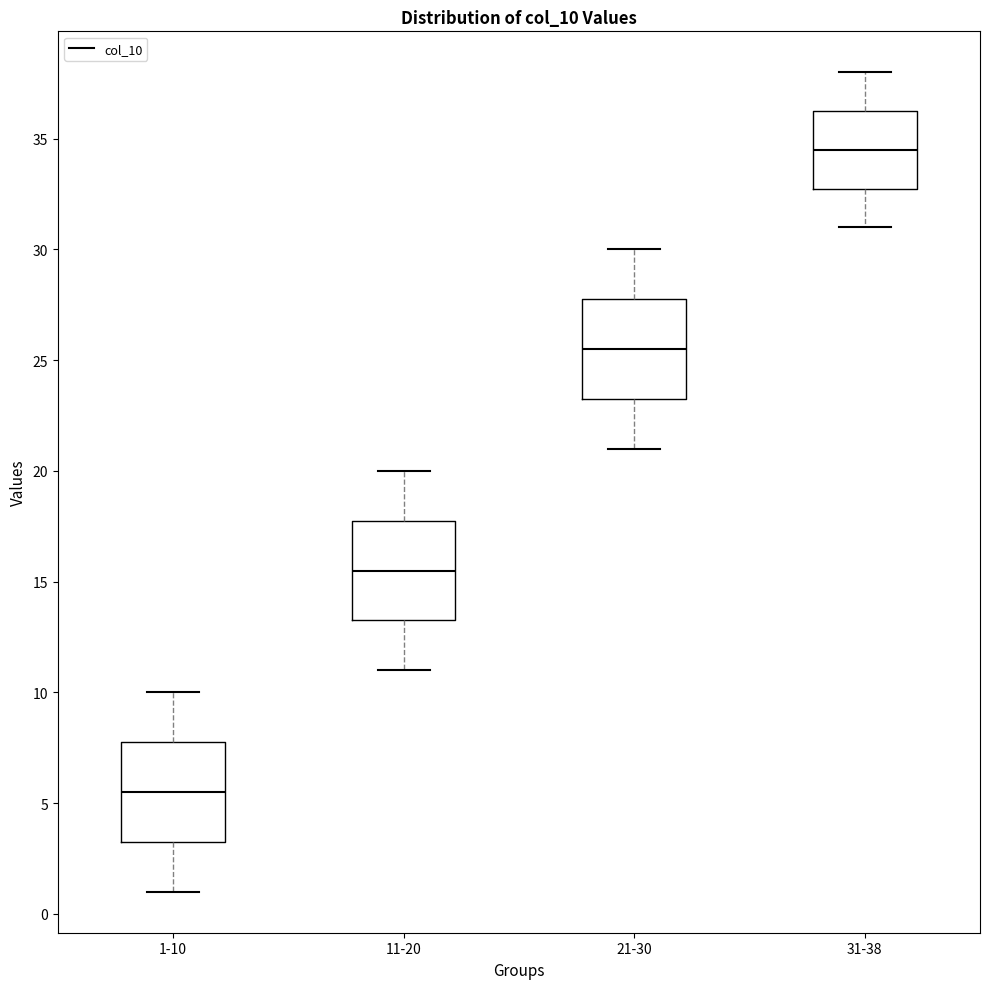

Reading left to right, transcribe this box plot: for each box, give where its median line is, the range the box spans, and where its two whiskers end, as read against the y-axis. The values are not printed on the chart, so give them approximately, as read against the axis.

1-10: median 5.5, box 3.5 to 8.0, whiskers 1.0 to 10.0
11-20: median 15.5, box 13.5 to 18.0, whiskers 11.0 to 20.0
21-30: median 25.5, box 23.5 to 28.0, whiskers 21.0 to 30.0
31-38: median 34.5, box 33.0 to 36.5, whiskers 31.0 to 38.0